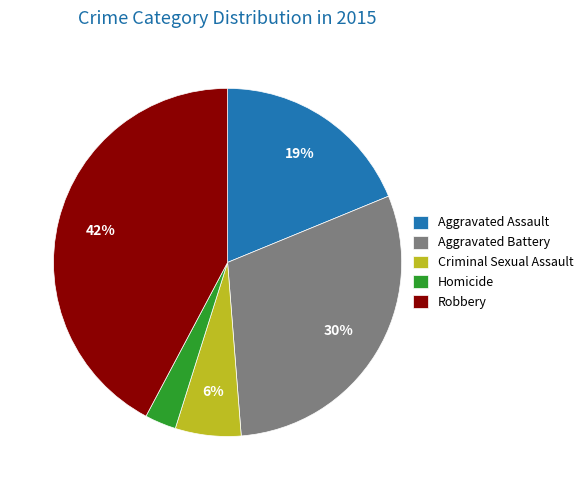

Do Criminal Sexual Assault and Homicide together represent more than half of the pie?

No